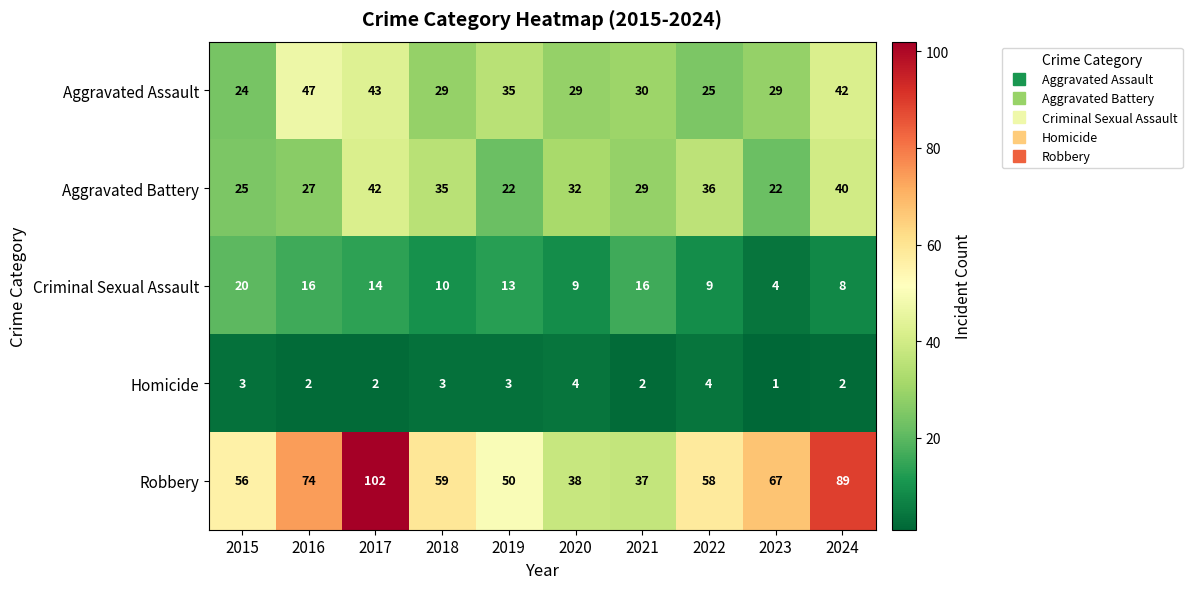

At 2017, list the series in order from smallest to largest.

Homicide, Criminal Sexual Assault, Aggravated Battery, Aggravated Assault, Robbery